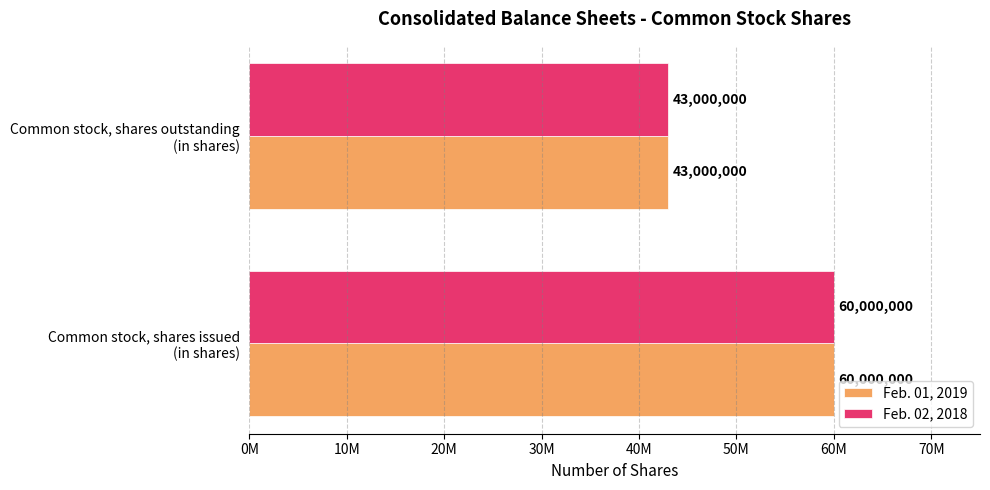

What are all the series names shown in the legend?

Feb. 01, 2019, Feb. 02, 2018